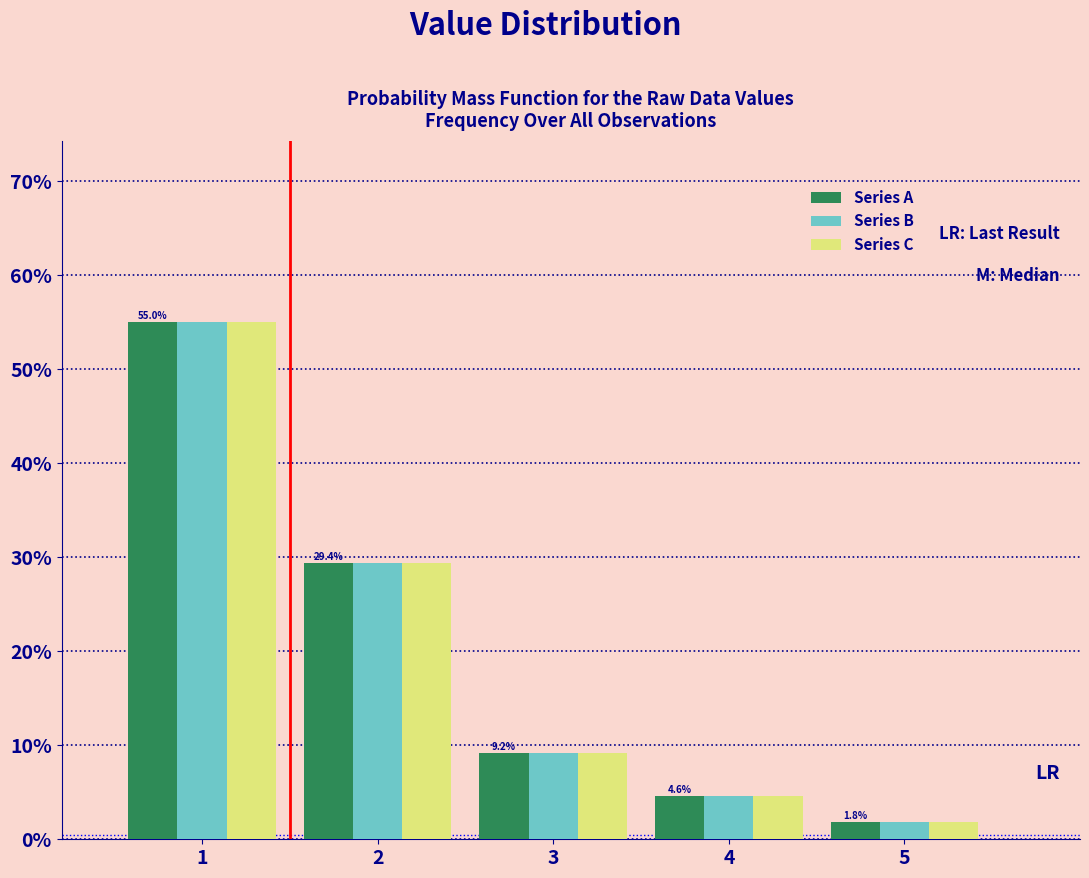

What are all the series names shown in the legend?

Series A, Series B, Series C